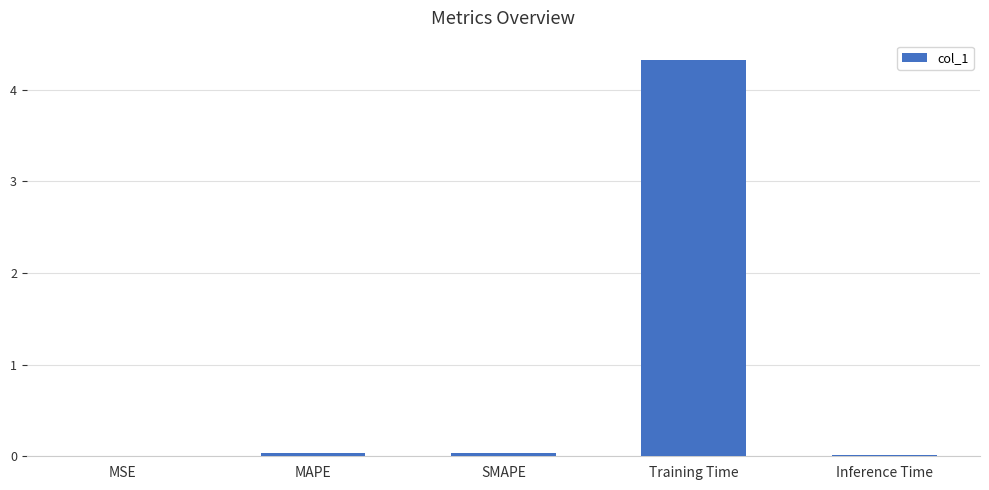

The chart shows a value of 0.0 at Inference Time. True or false?

True